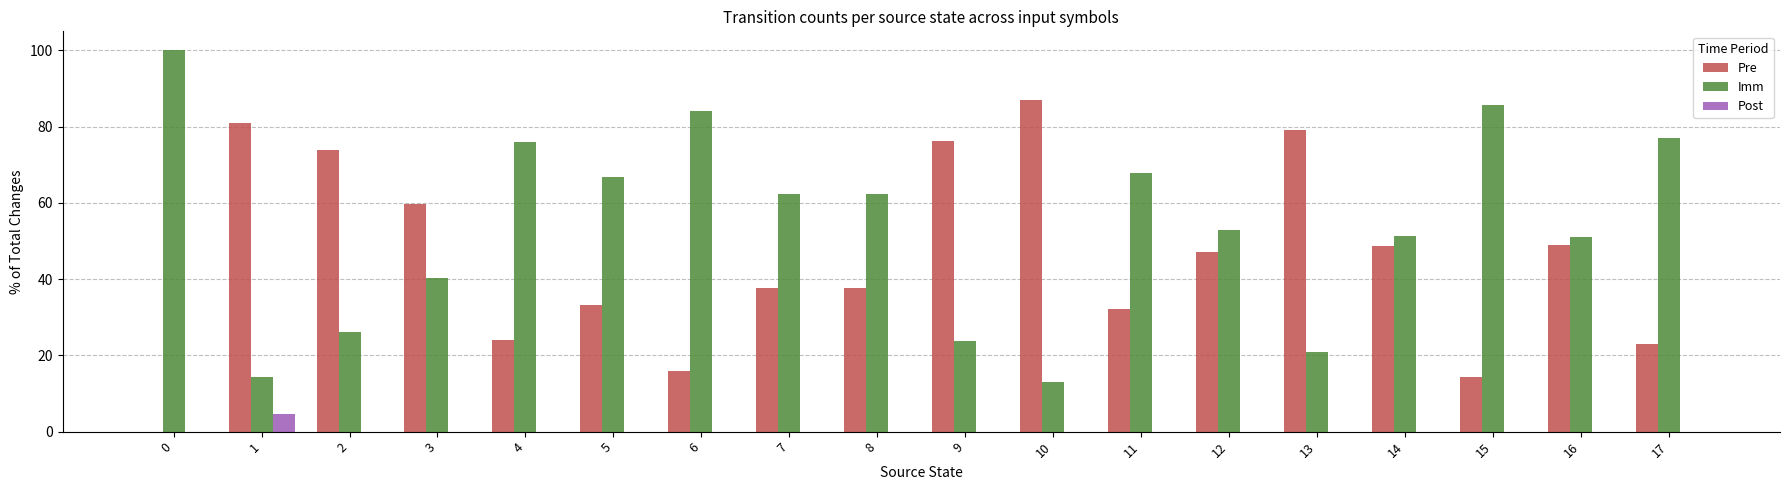

The Pre series shows 0.0 at 0. True or false?

True